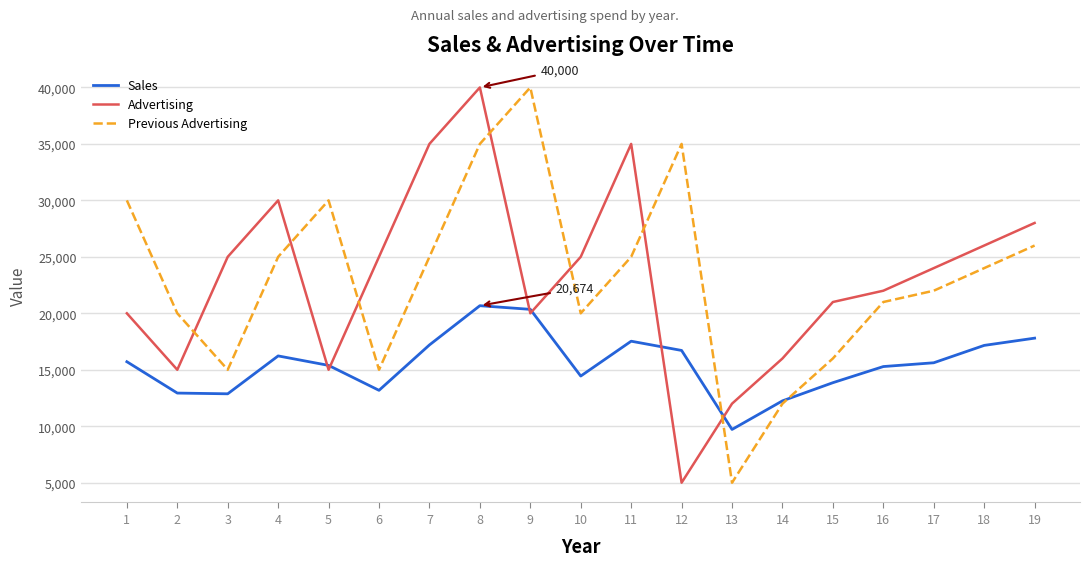

The Previous Advertising series shows 14606 at 9. True or false?

False